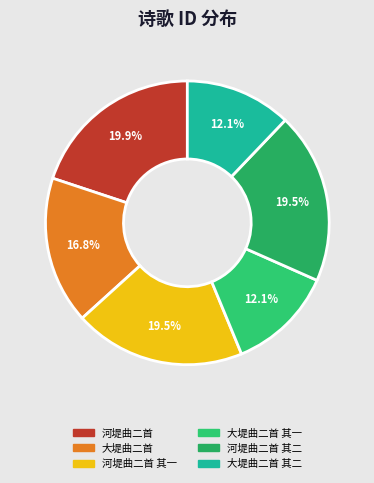

Which category has the smallest portion of the pie?

大堤曲二首 其一